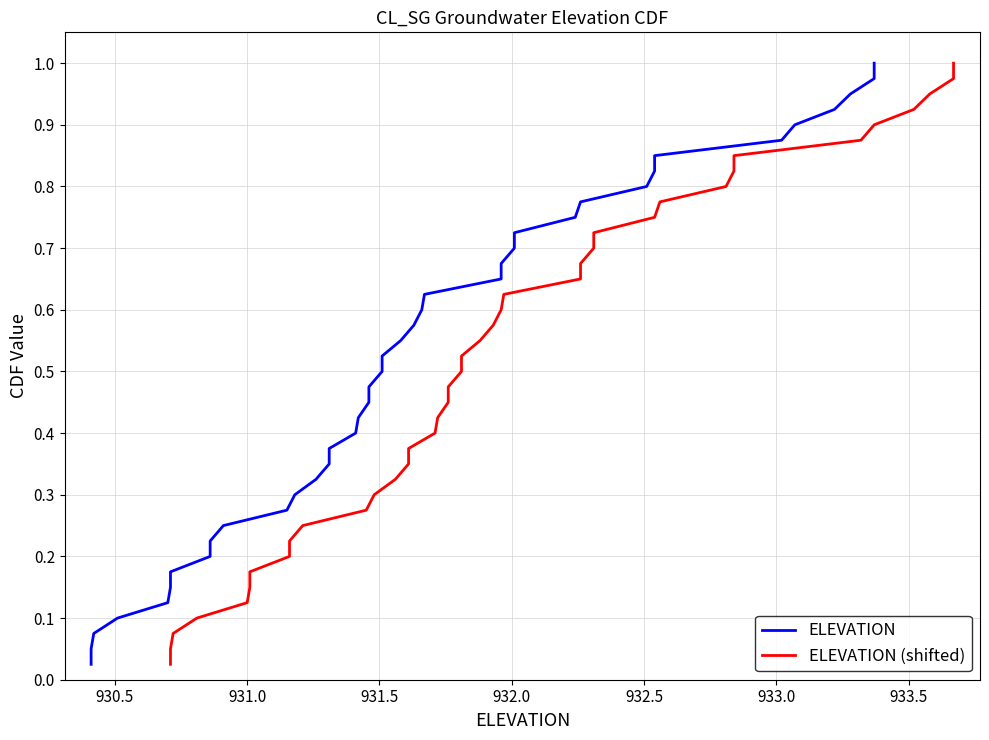

The ELEVATION (shifted) series shows 0.0 at 930.0. True or false?

False